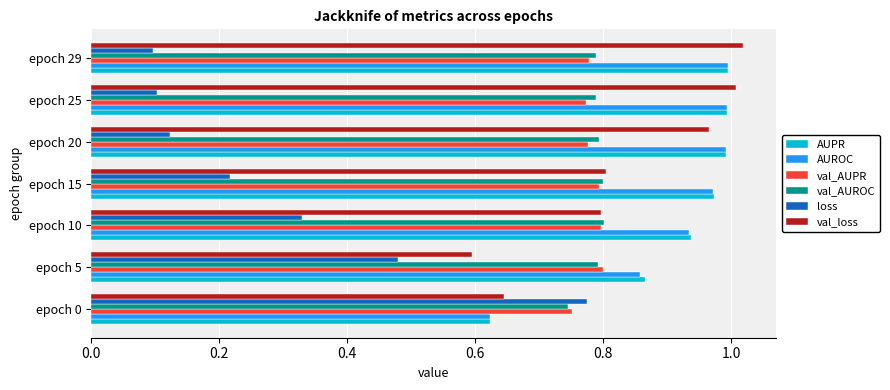

What is the difference between the maximum and minimum values in the val_loss series?

0.4